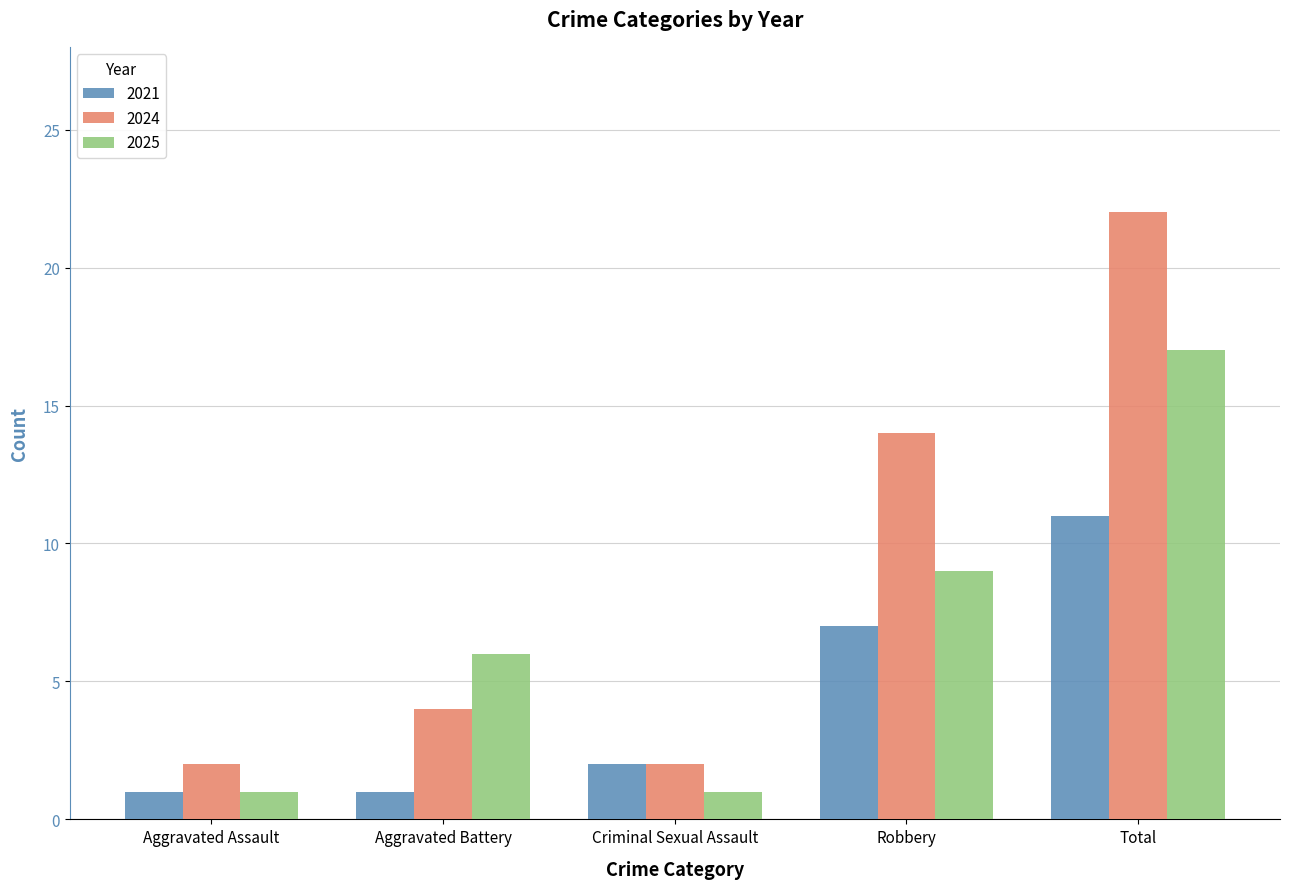

List the series in order of their peak value, highest first.

2024, 2025, 2021